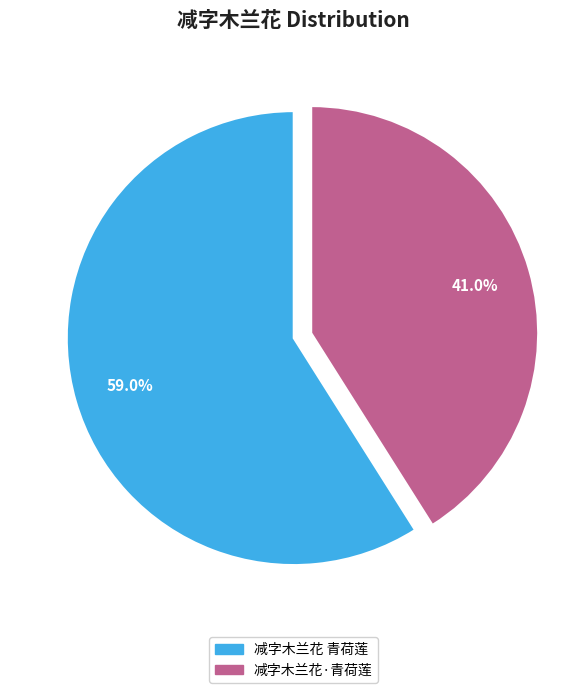

How many slices are in this pie chart?

2